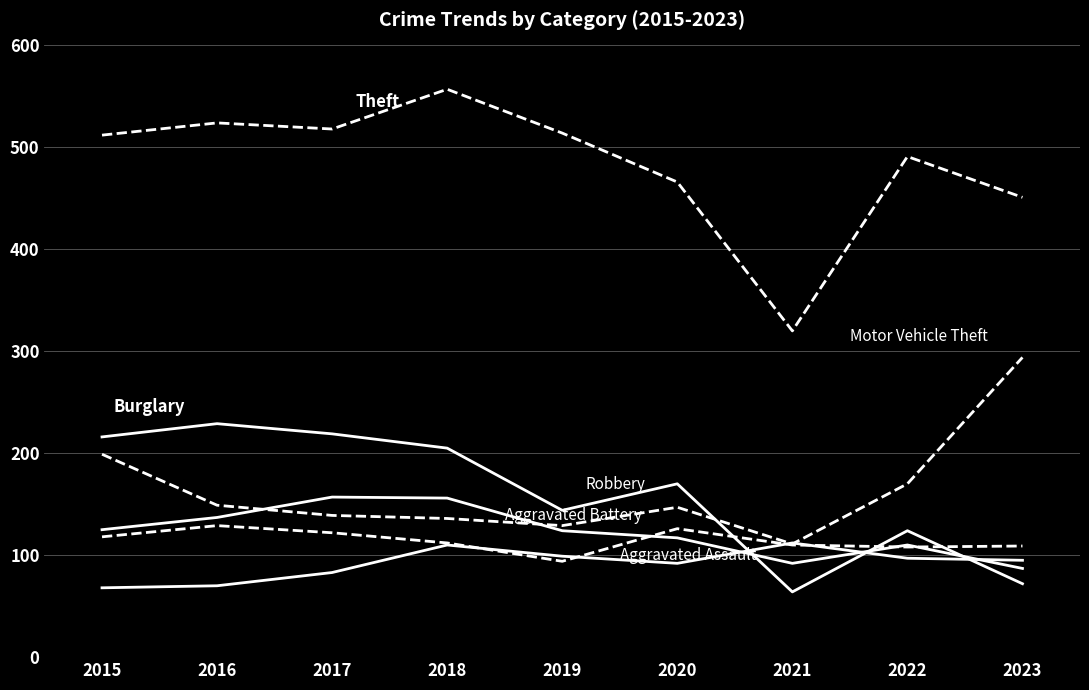

At which category is the sum across all series the highest?

2018